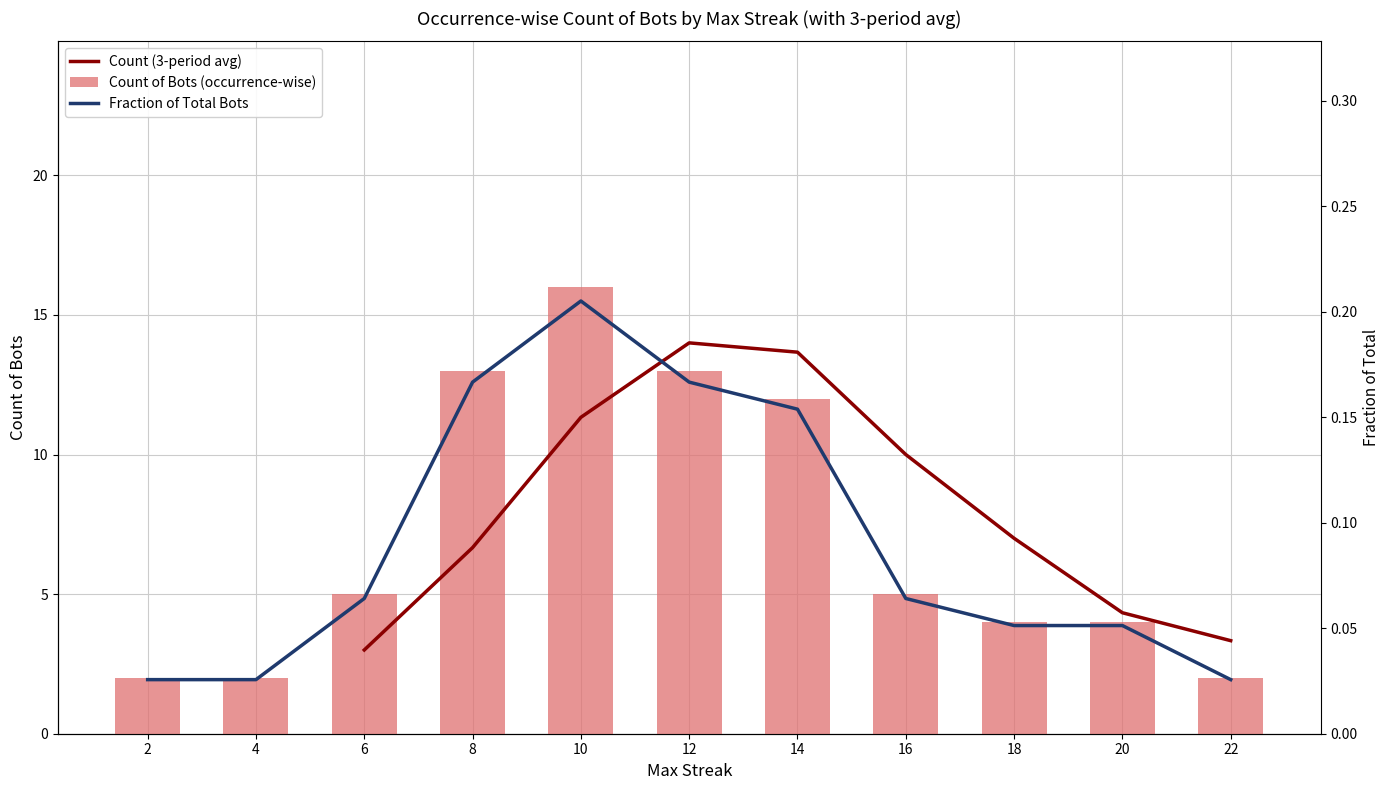

True or false: Count of Bots (occurrence-wise) has a value of 2 at 22.

True